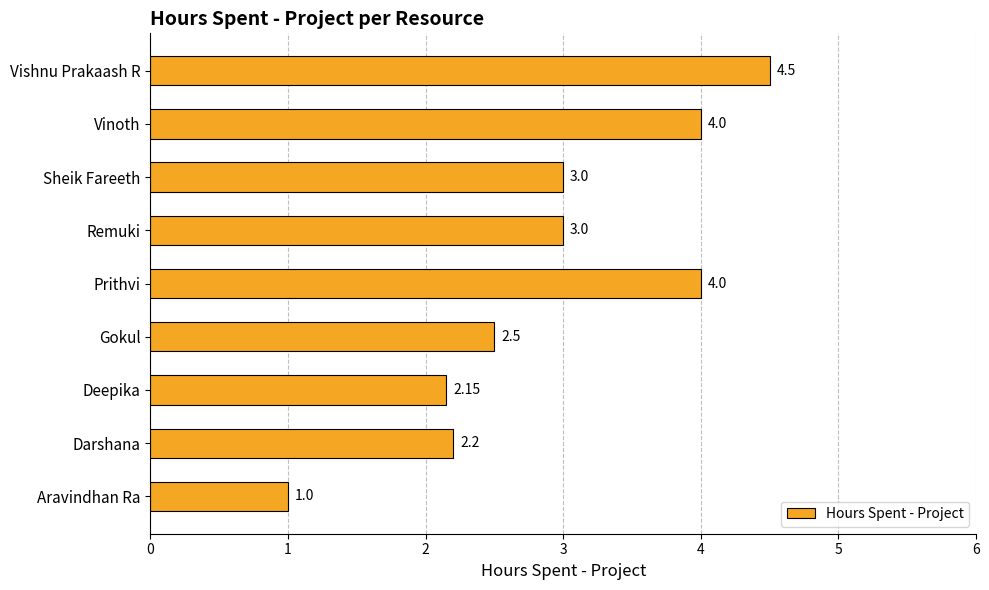

How many bars are there in total?

9